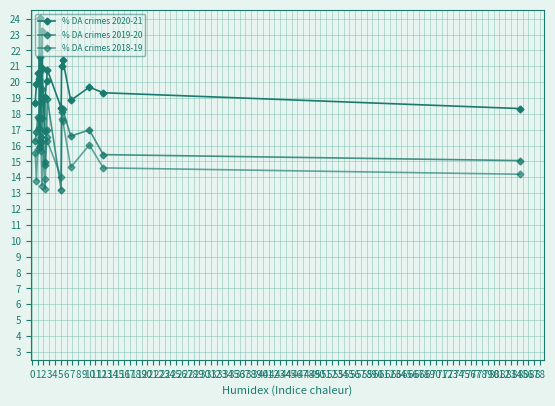

Which series has the widest spread of values?

% DA crimes 2019-20